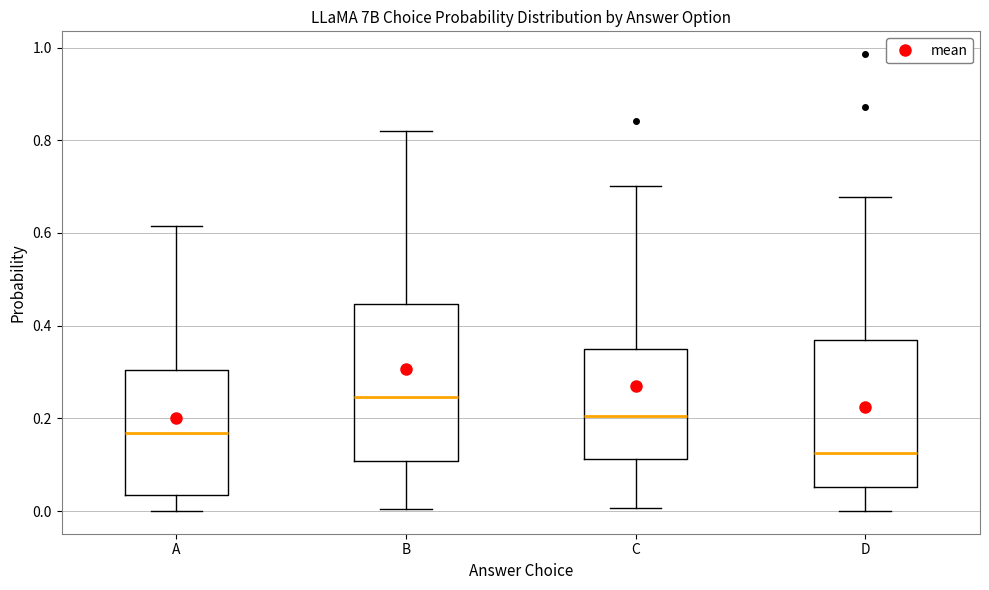

Comparing the boxes themselves (not the whiskers), which one is the tallest?

B